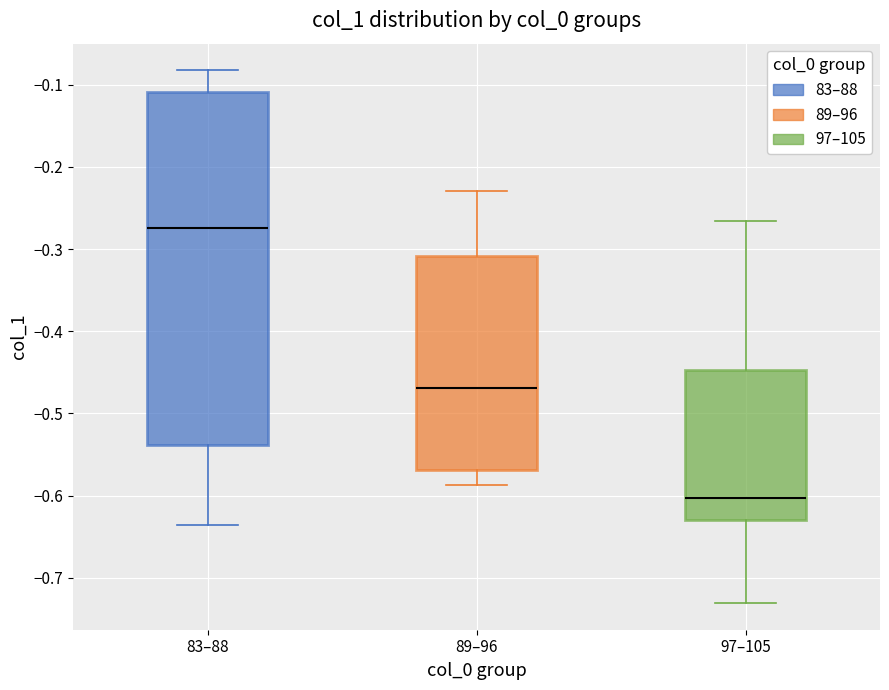

Reading left to right, read every box against the y-axis: the position of its median line, the range the box covers, and the ends of its whiskers. The values are not printed on the chart, so give them approximately, as read against the axis.

83–88: median -0.27, box -0.54 to -0.11, whiskers -0.64 to -0.08
89–96: median -0.47, box -0.57 to -0.31, whiskers -0.59 to -0.23
97–105: median -0.60, box -0.63 to -0.45, whiskers -0.73 to -0.27